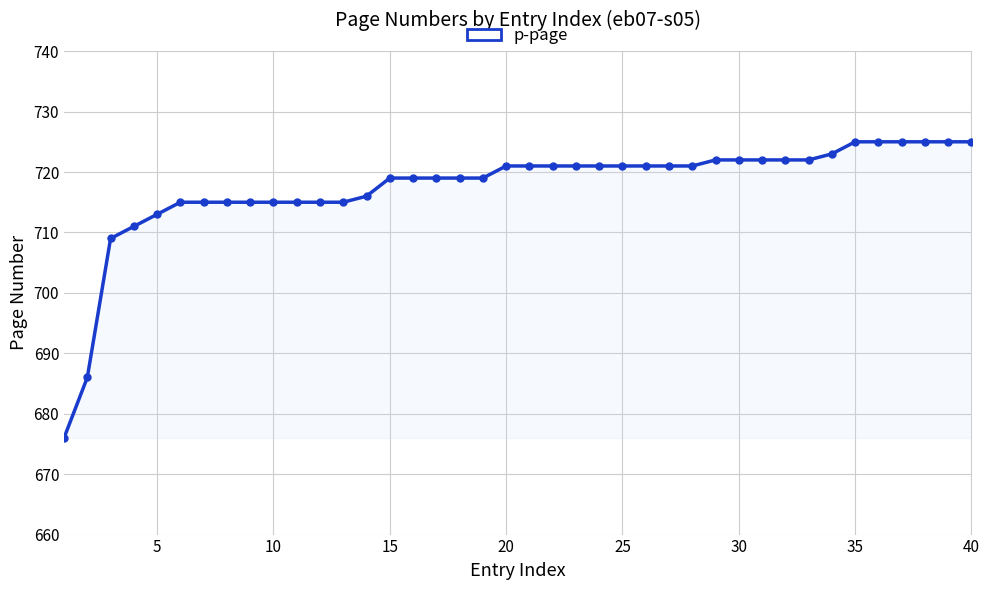

Reading right to left, list all the values displayed in this chart.

725	725	725	725	725	725	723	722	722	722	722	722	721	721	721	721	721	721	721	721	721	719	719	719	719	719	716	715	715	715	715	715	715	715	715	713	711	709	686	676